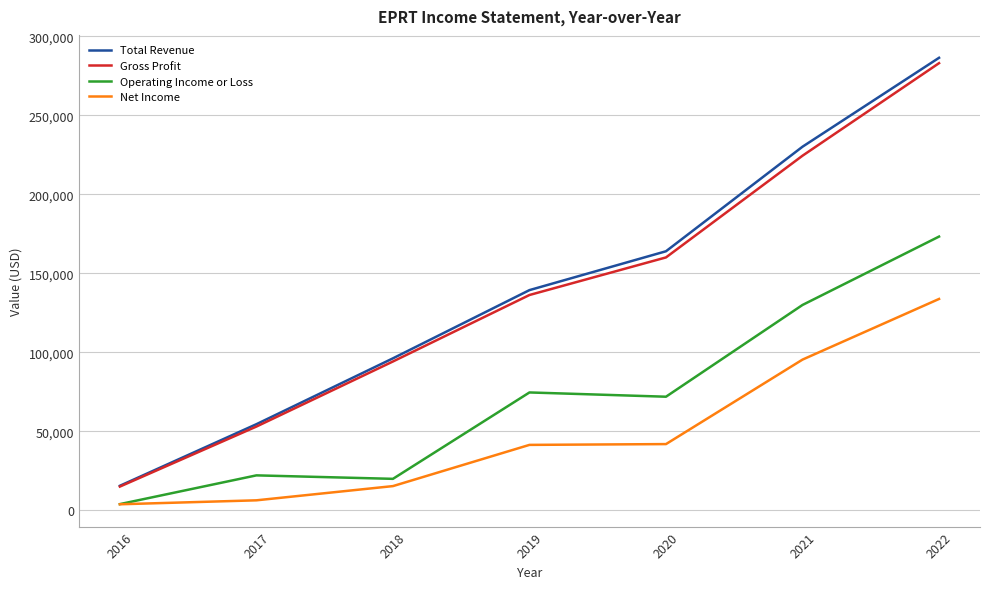

The value of Gross Profit at 2022 is 283100. True or false?

True